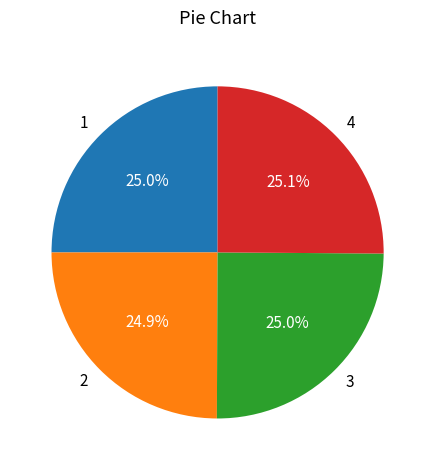

Is there any slice that represents more than half of the pie?

No